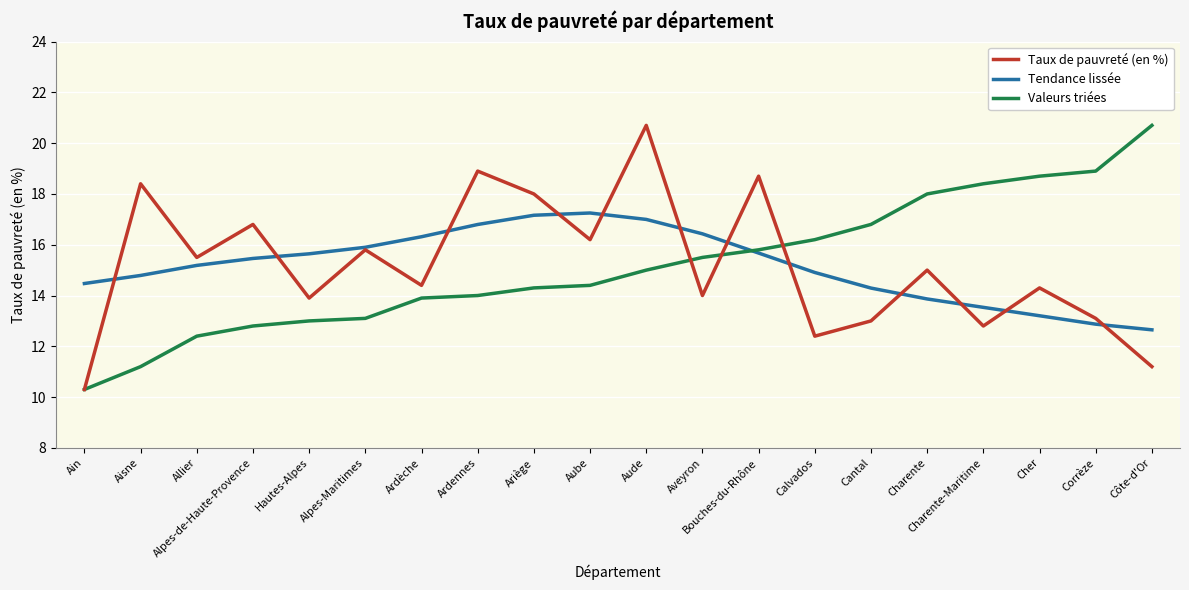

What is the total value across all series at Cher?

46.2